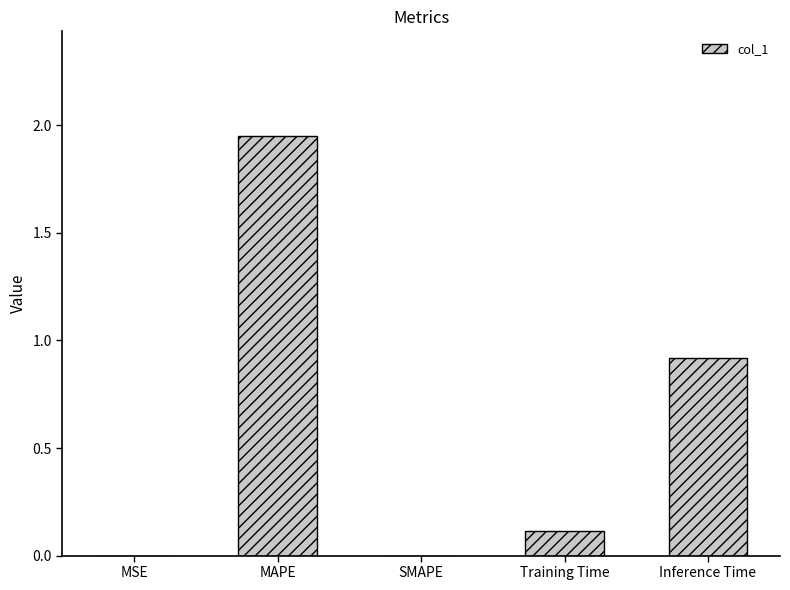

What is the sum of all values?

3.0